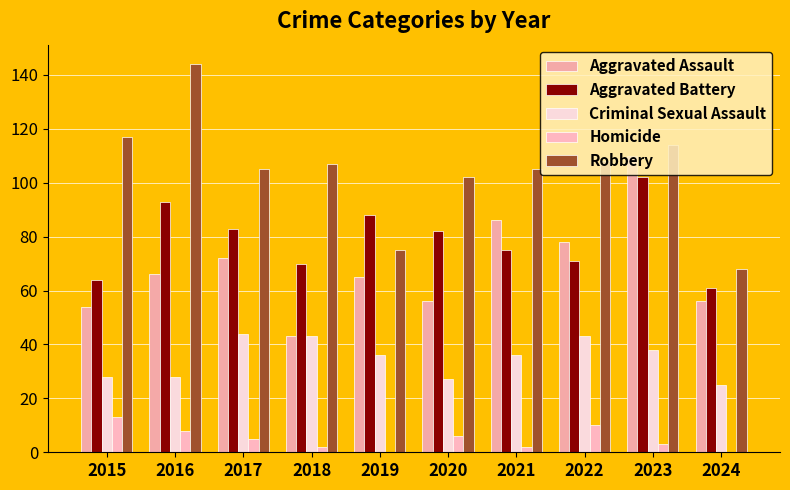

What is the average value of the Aggravated Assault series?

69